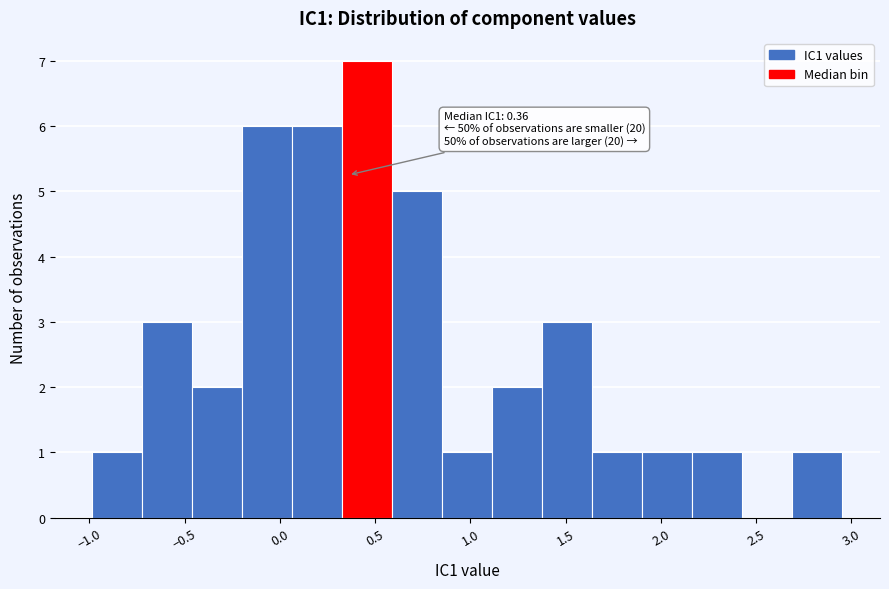

Which range on the x-axis has the tallest bar?

0.35 to 0.60